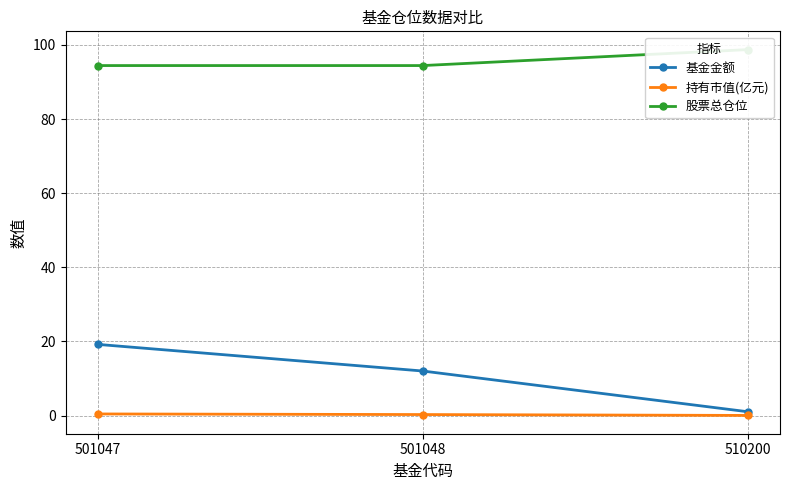

Is it true that 股票总仓位 equals 94.4 at 501047?

True